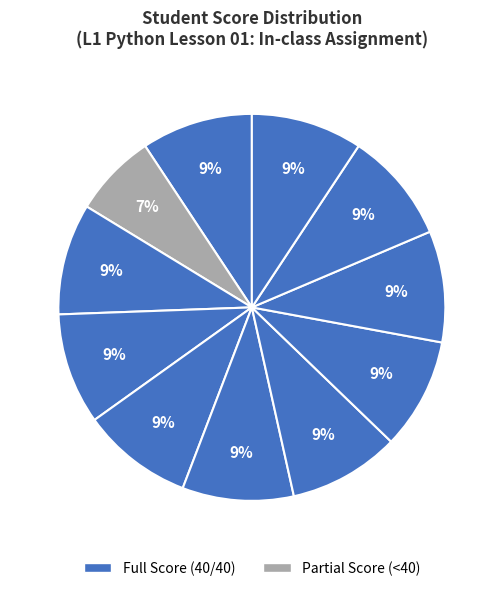

How many segments does this pie chart have?

11